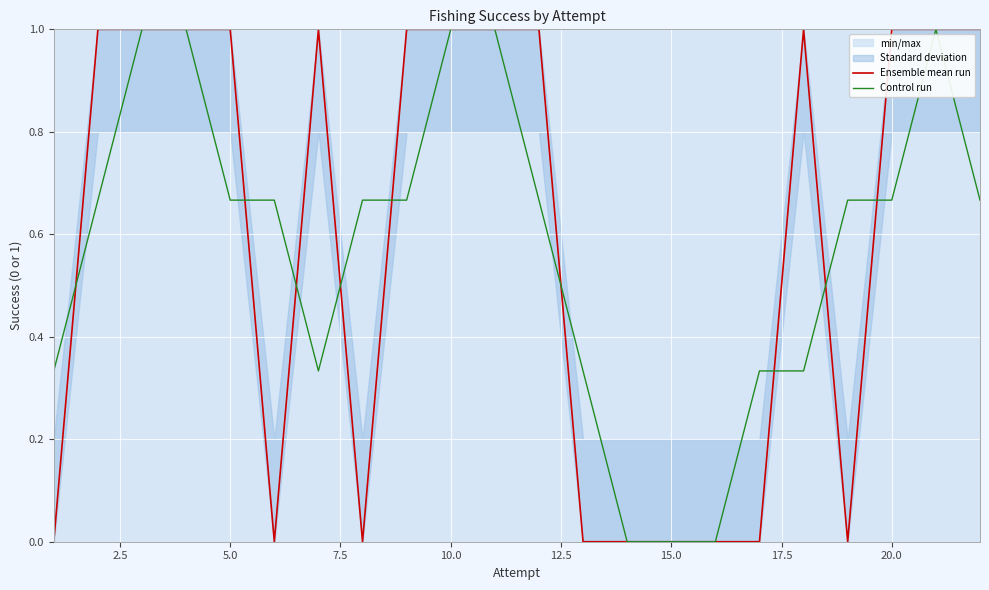

Does the chart display data point markers on the line(s)?

No